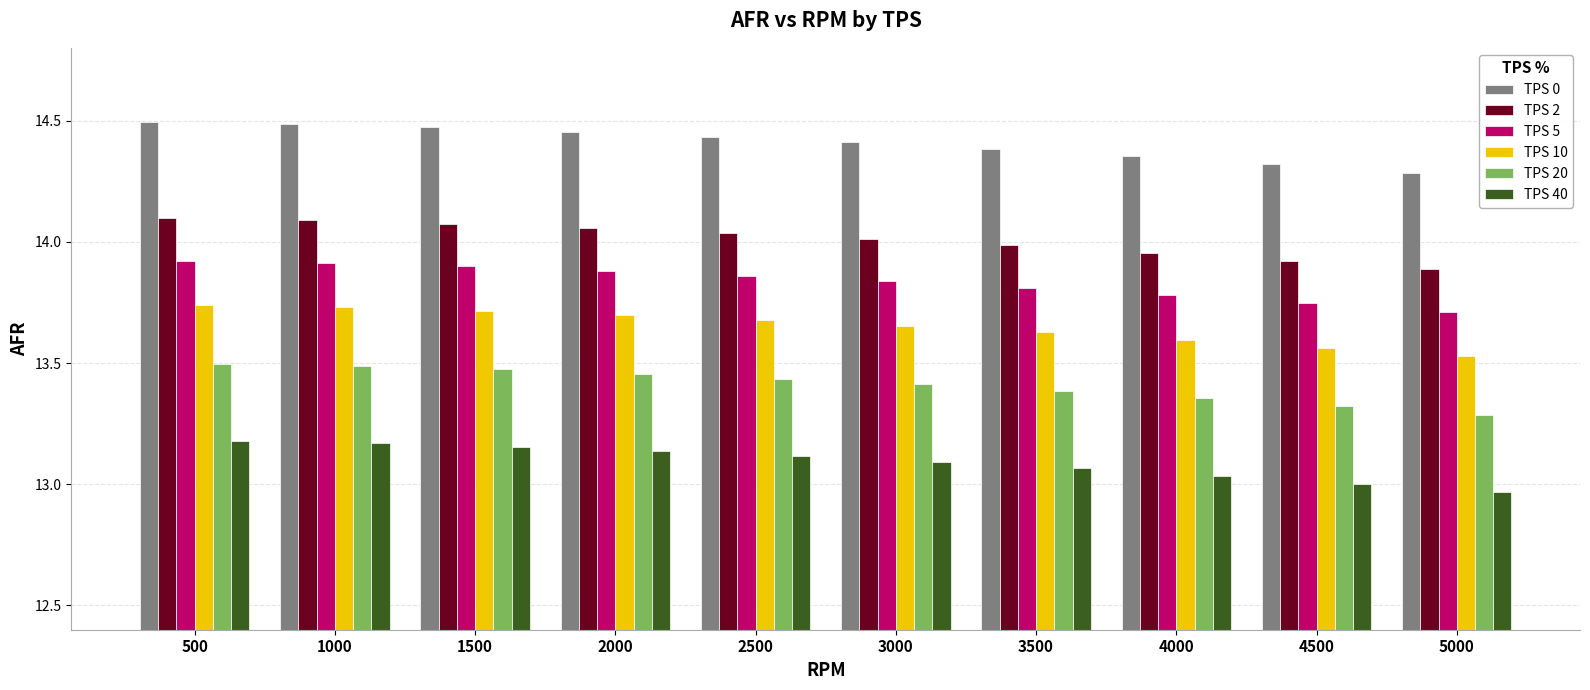

What is the difference between the highest and lowest values at 1000?

1.3